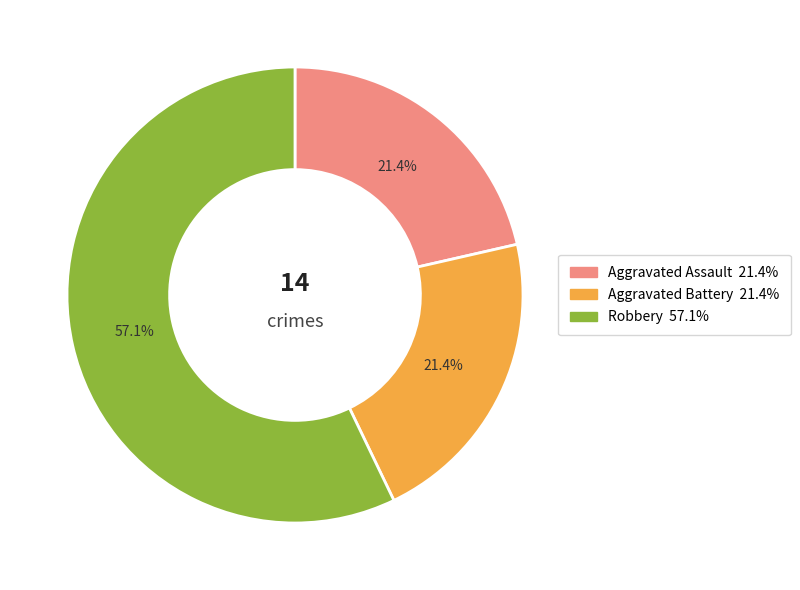

Does any single category account for the majority?

Yes